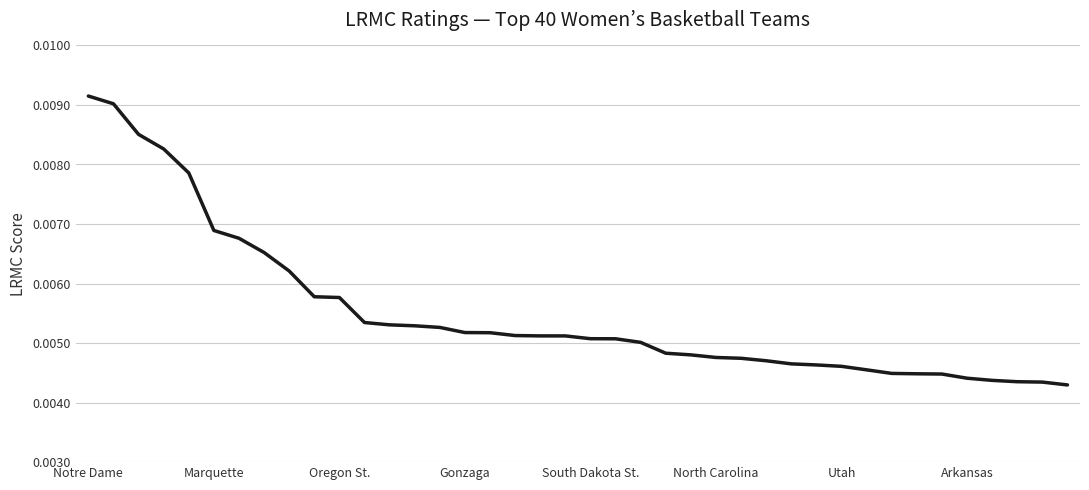

Rank the categories by value from highest to lowest.

Notre Dame, Marquette, Oregon St., Gonzaga, South Dakota St., North Carolina, Utah, Arkansas, 8, 9, 10, 11, 12, 13, 14, 15, 16, 17, 18, 19, 20, 21, 22, 23, 24, 25, 26, 27, 28, 29, 30, 31, 32, 33, 34, 35, 36, 37, 38, 39